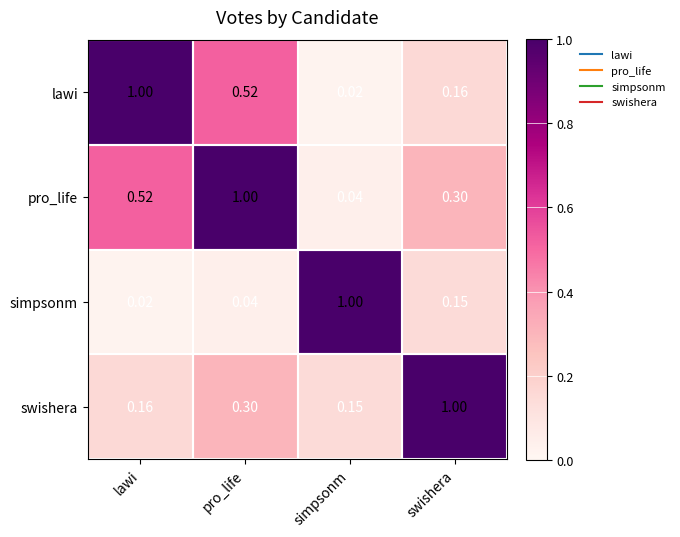

Which category has the highest value in the swishera series?

swishera